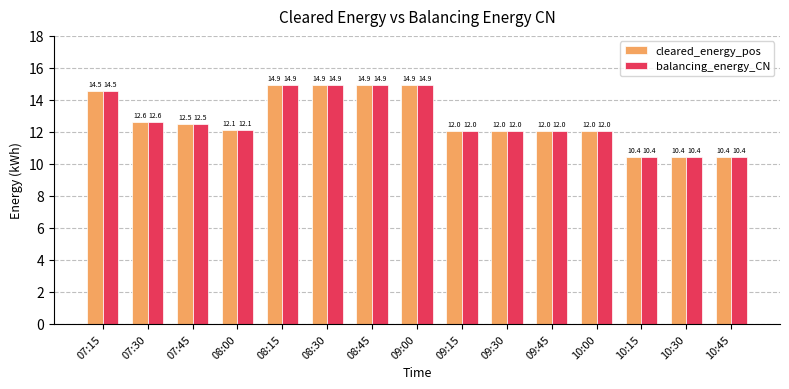

What is the average value of the balancing_energy_CN series?

12.7